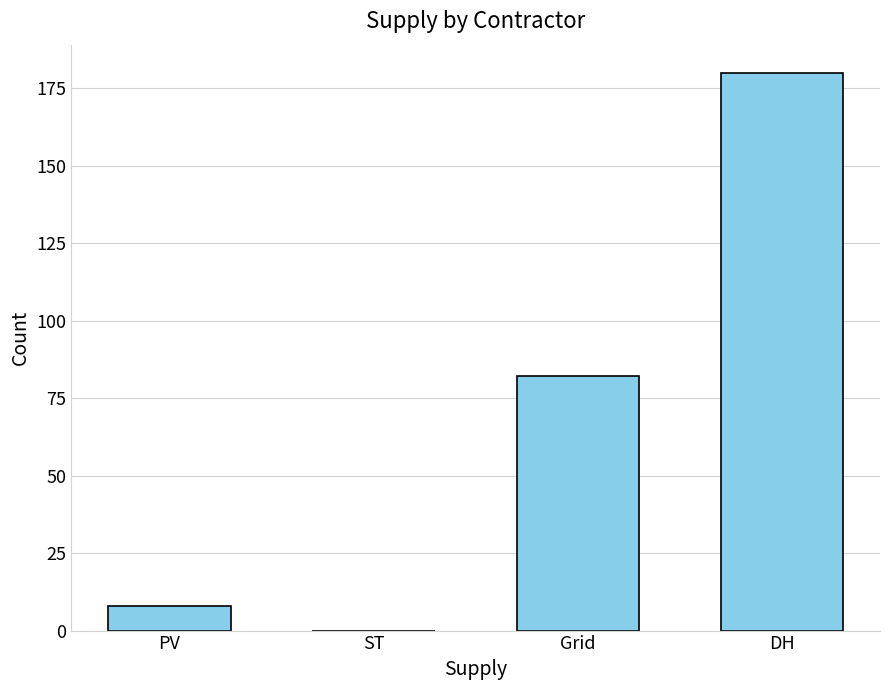

What is the change in value from PV to Grid?

+74